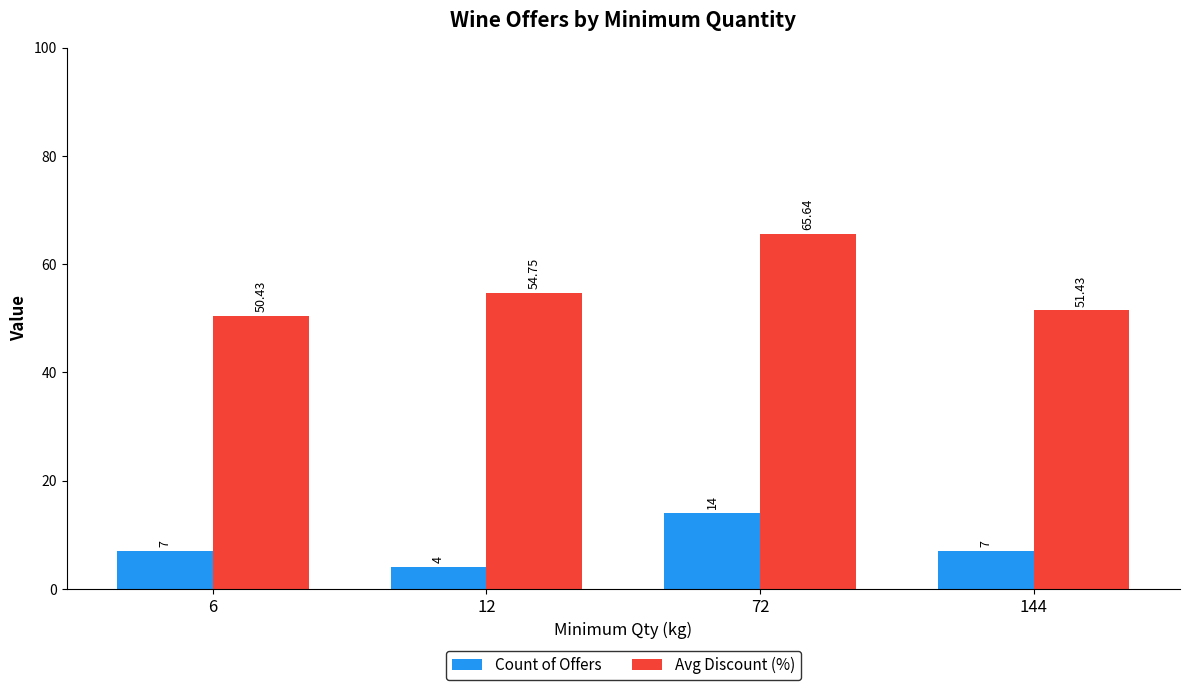

The Count of Offers series shows 4.0 at 12. True or false?

True